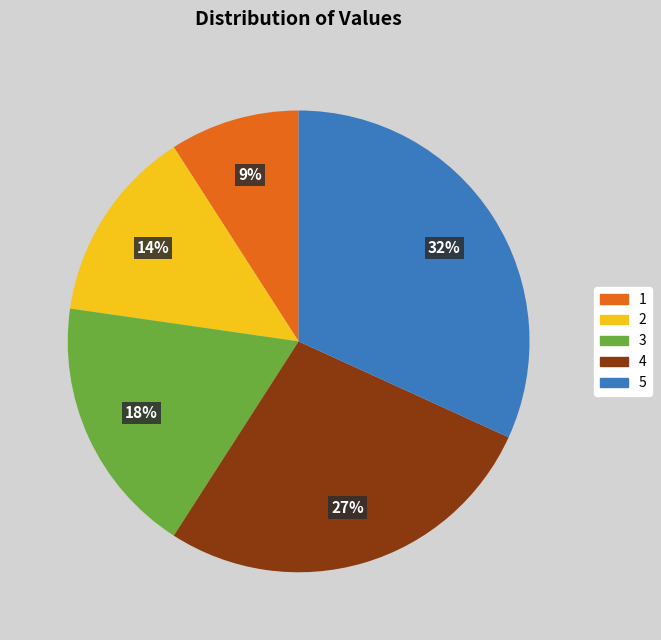

To the nearest percent, what is the difference between the 5 and 1 slice percentages?

23%